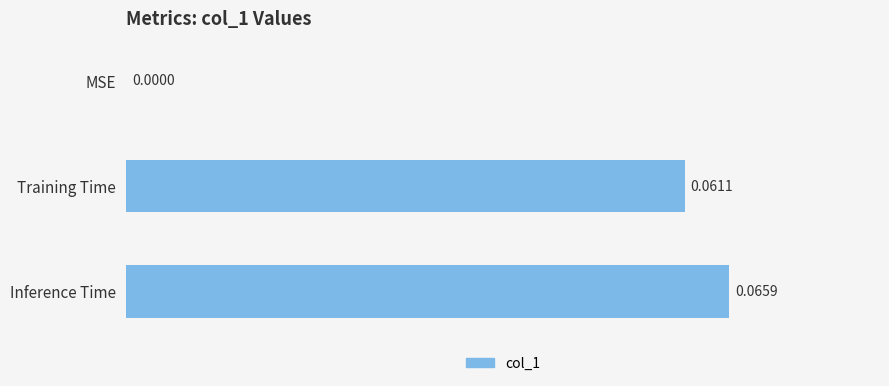

How many values are between 0 and 1?

3